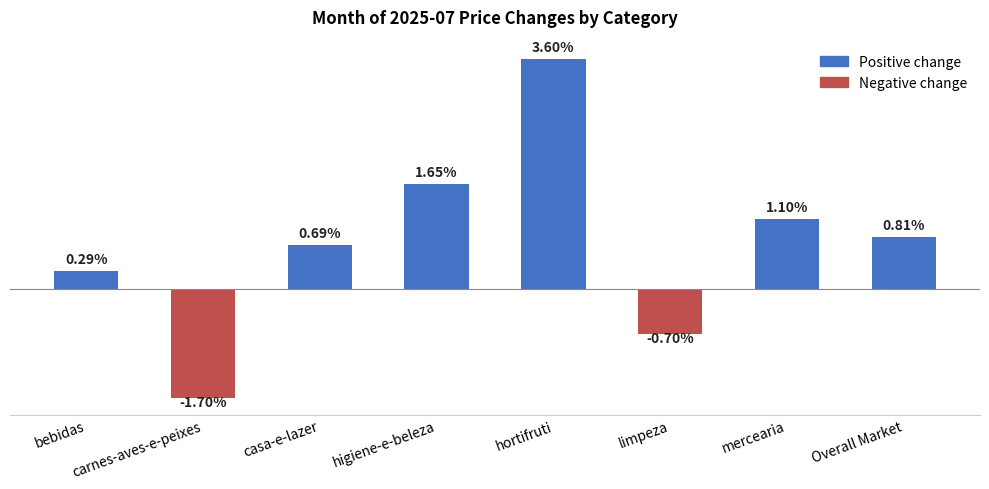

Which category has the lowest value across all series?

carnes-aves-e-peixes